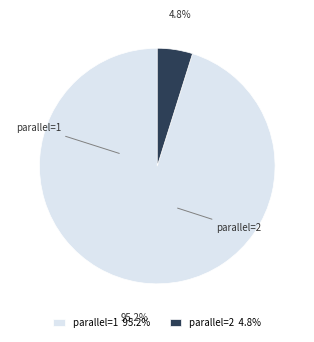

Between parallel=2 4.8% and parallel=1 95.2%, which is larger?

parallel=1 95.2%